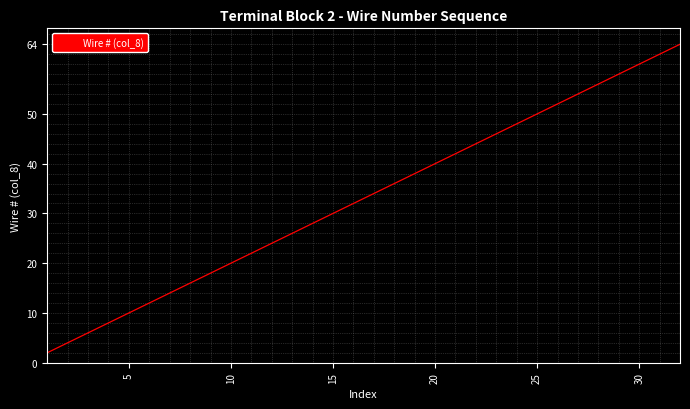

What is the difference between the maximum and minimum values?

62